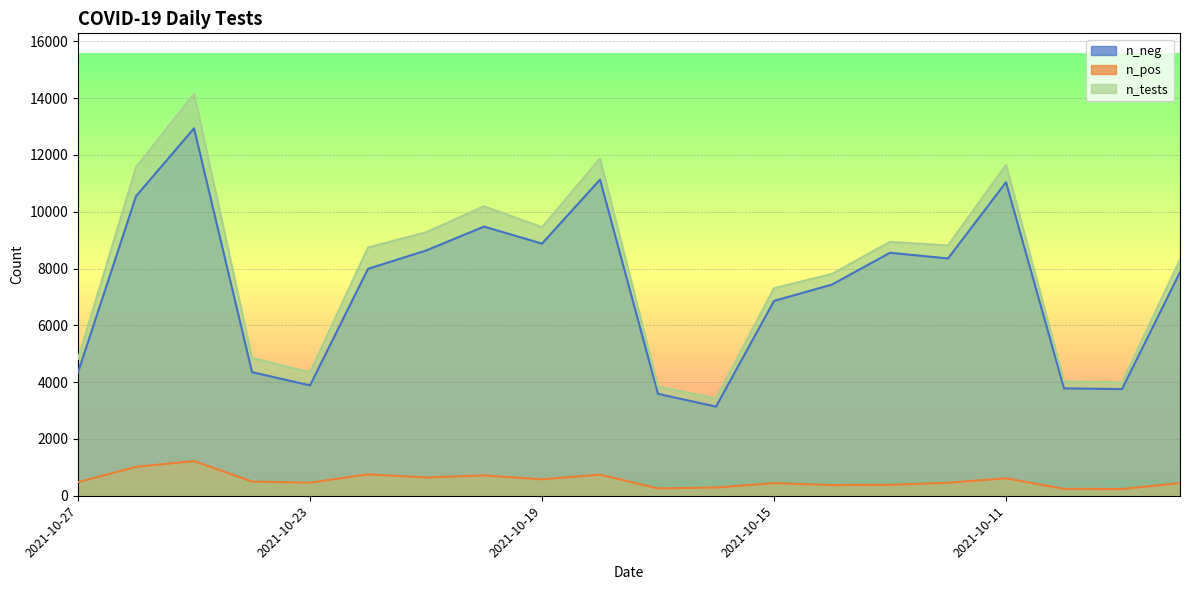

What is the value of the n_neg point at the 19th from the left?

3754